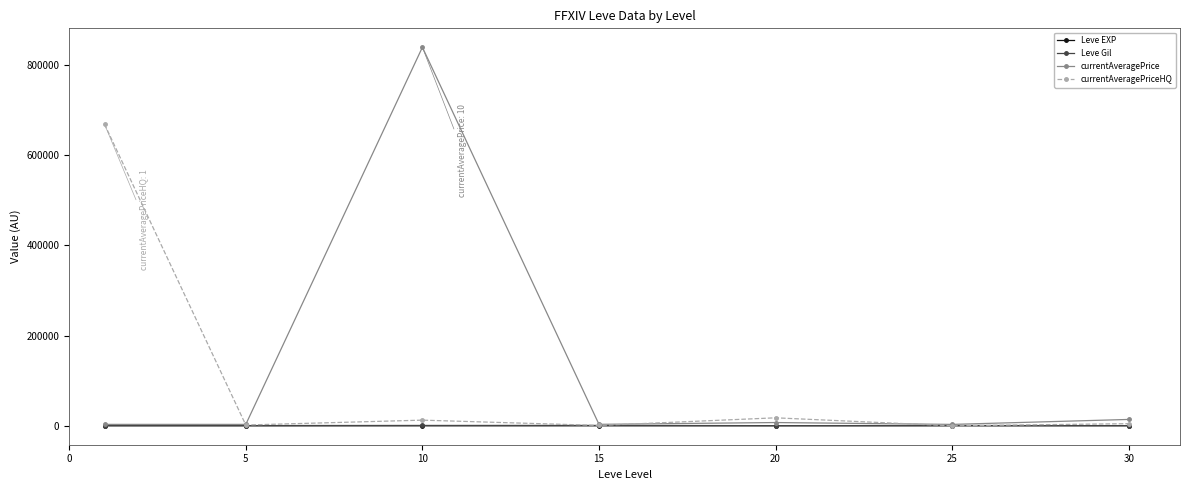

What is the greatest value displayed?

839640.5